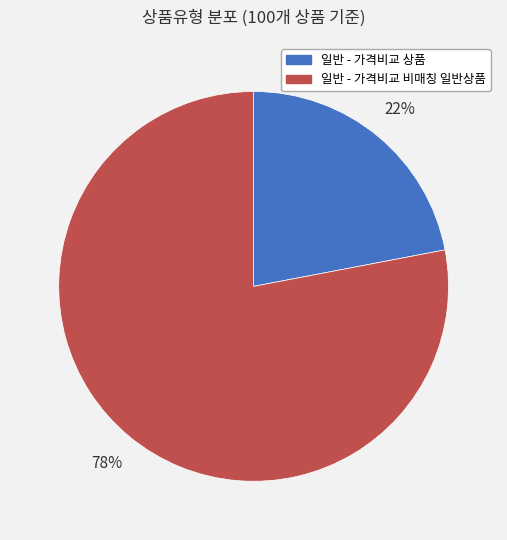

Between 일반 - 가격비교 상품 and 일반 - 가격비교 비매칭 일반상품, which is larger?

일반 - 가격비교 비매칭 일반상품